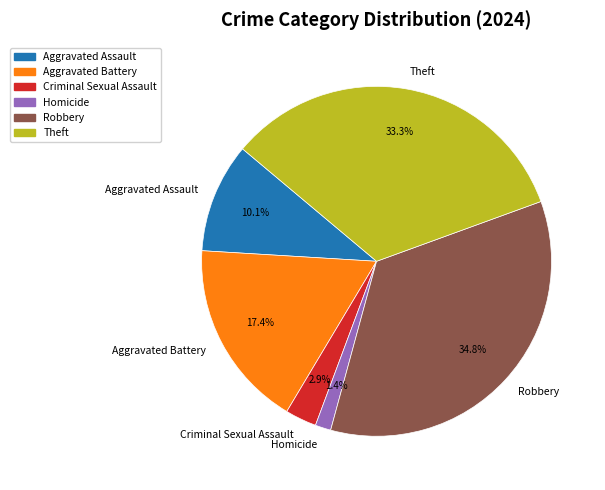

How many slices are in this pie chart?

6